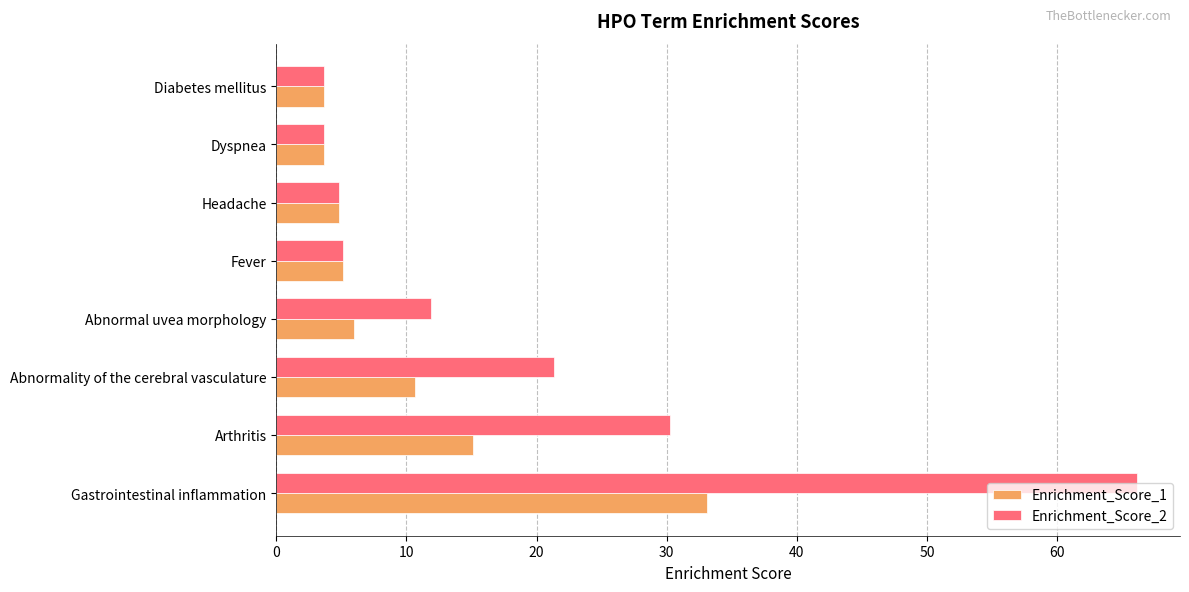

The Enrichment_Score_1 series shows 3.6 at Diabetes mellitus. True or false?

True